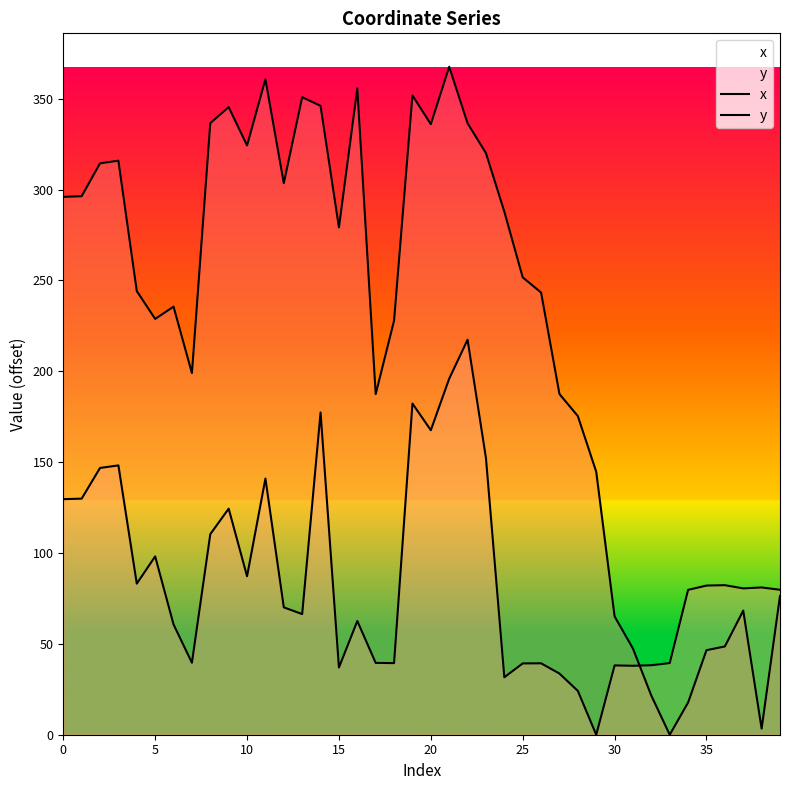

Which series has the widest spread of values?

x